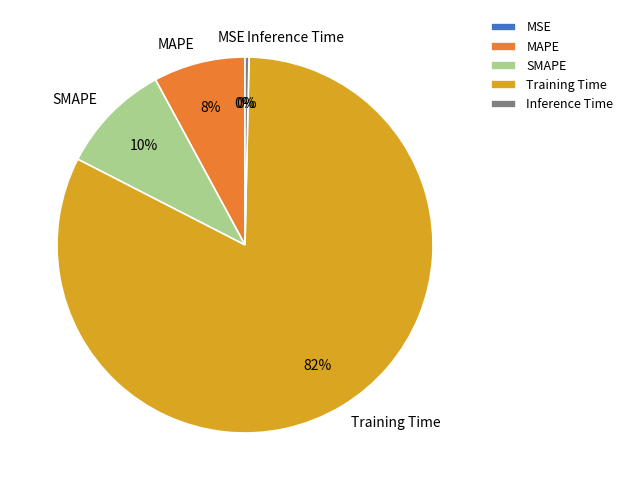

To the nearest percent, what is the combined percentage of Inference Time and MAPE?

8%